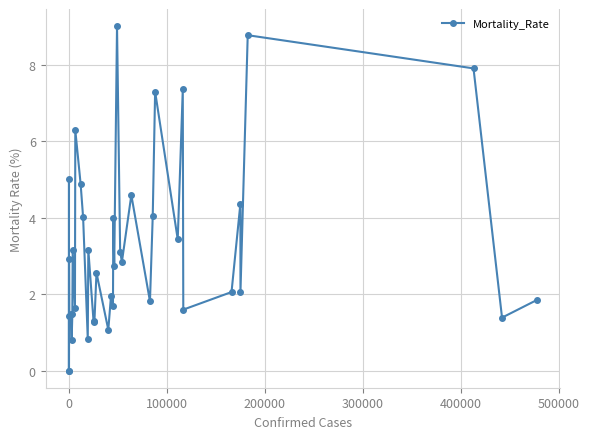

What is the value of the 20th point from the left?

2.0